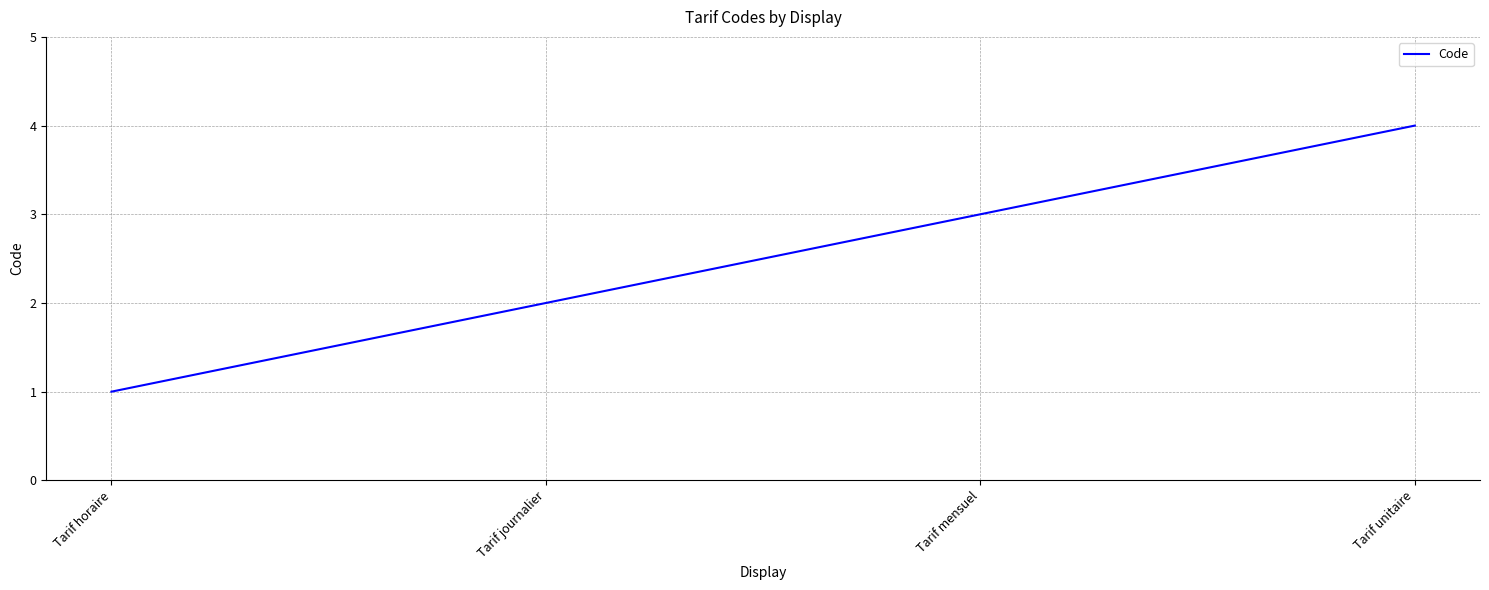

What position from the left is Tarif unitaire?

4